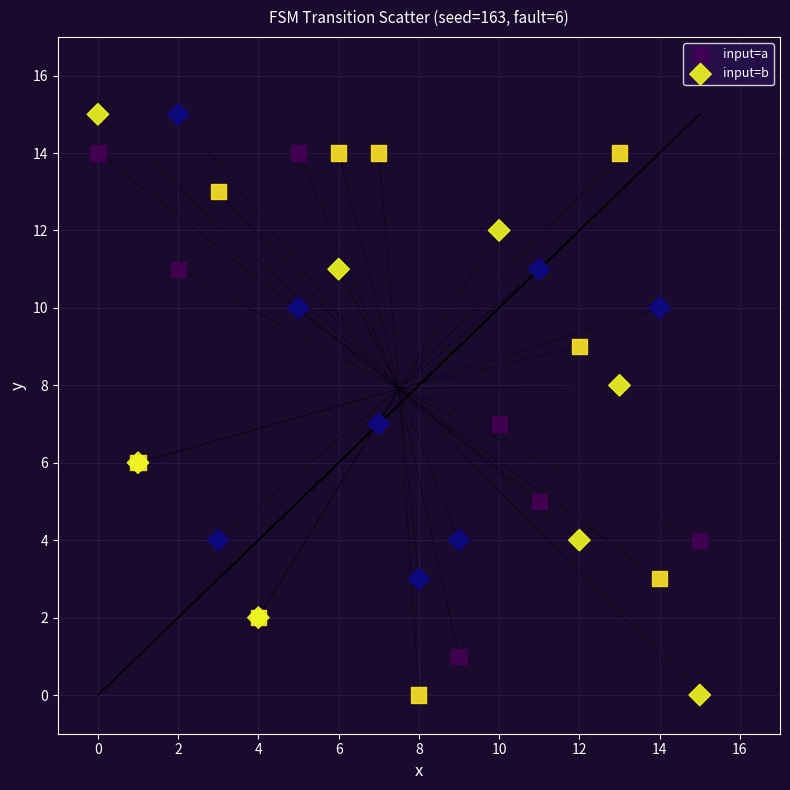

Which series contains the highest Y value?

input=b